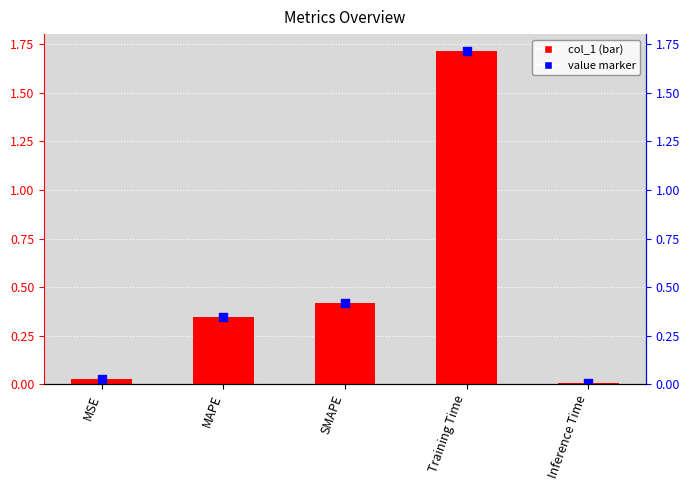

Which series has the largest Y range (max minus min)?

col_1